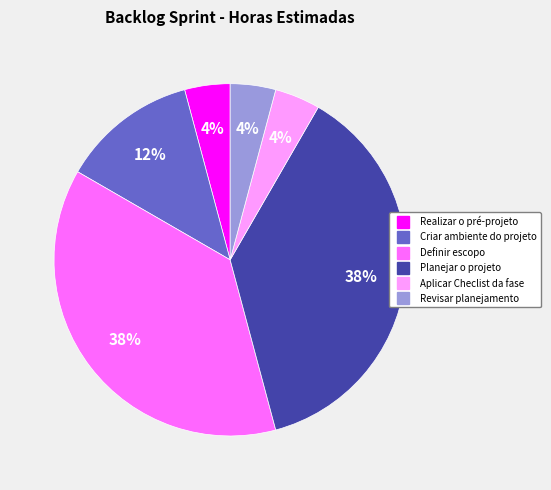

Do Aplicar Checlist da fase and Planejar o projeto together represent more than half of the pie?

No